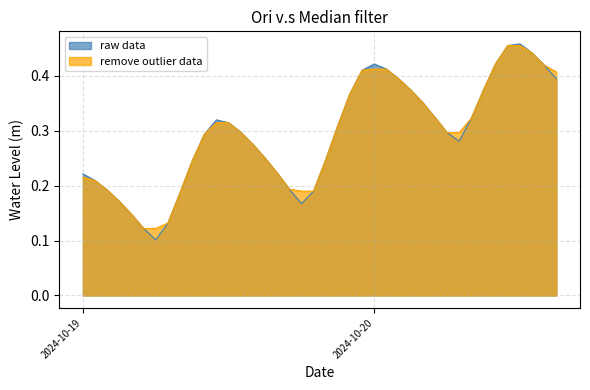

The chart shows a value of 0.7 at 2024-10-20 14:00:00. True or false?

False